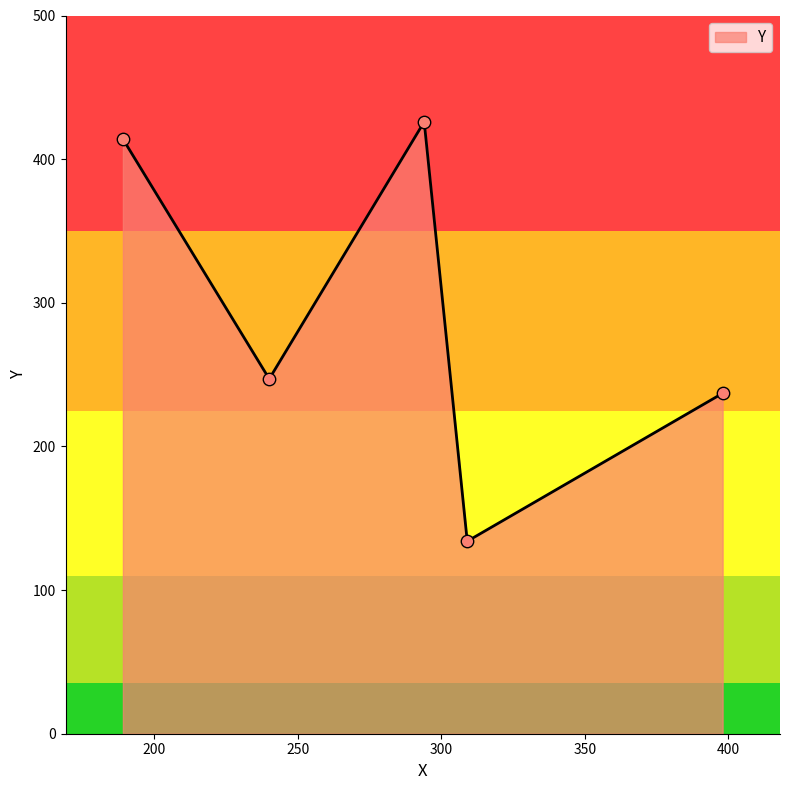

True or false: there are more than 1 points higher than both neighbors.

False